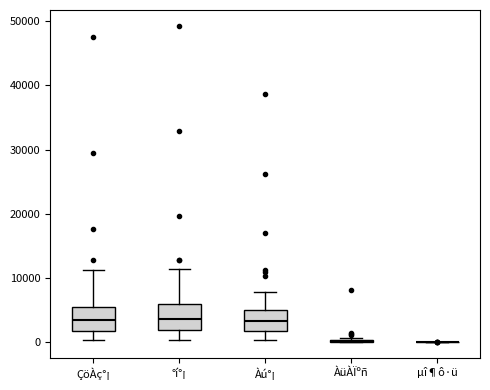

Reading left to right, read every box against the y-axis: the position of its median line, the range the box covers, and the ends of its whiskers. The values are not printed on the chart, so give them approximately, as read against the axis.

ÇöÀç°¡: median 3000, box 2000 to 6000, whiskers 0 to 11000
°í°¡: median 4000, box 2000 to 6000, whiskers 0 to 11000
Àú°¡: median 3000, box 2000 to 5000, whiskers 0 to 8000
ÀüÀÏºñ: box collapsed to a line at 0, whiskers 0 to 1000
µî¶ô·ü: box collapsed to a line at 0, whiskers 0 to 0